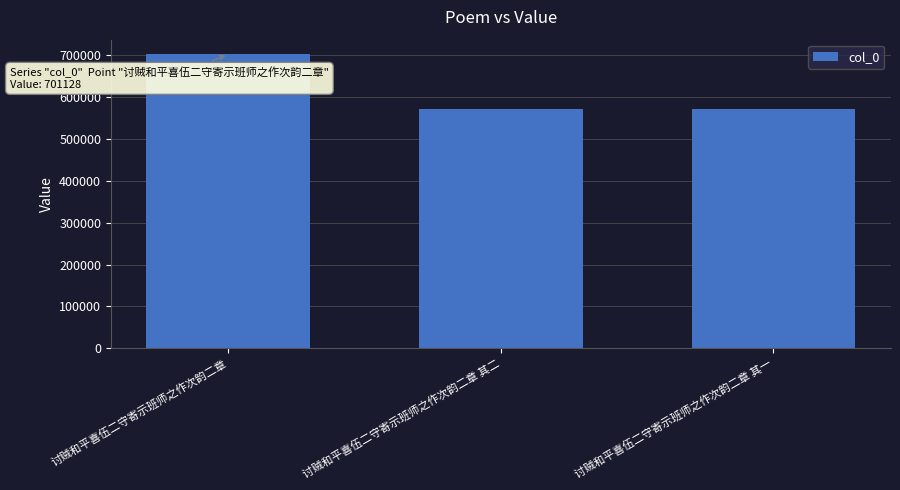

True or false: the data shows 701128 at 讨贼和平喜伍二守寄示班师之作次韵二章.

True